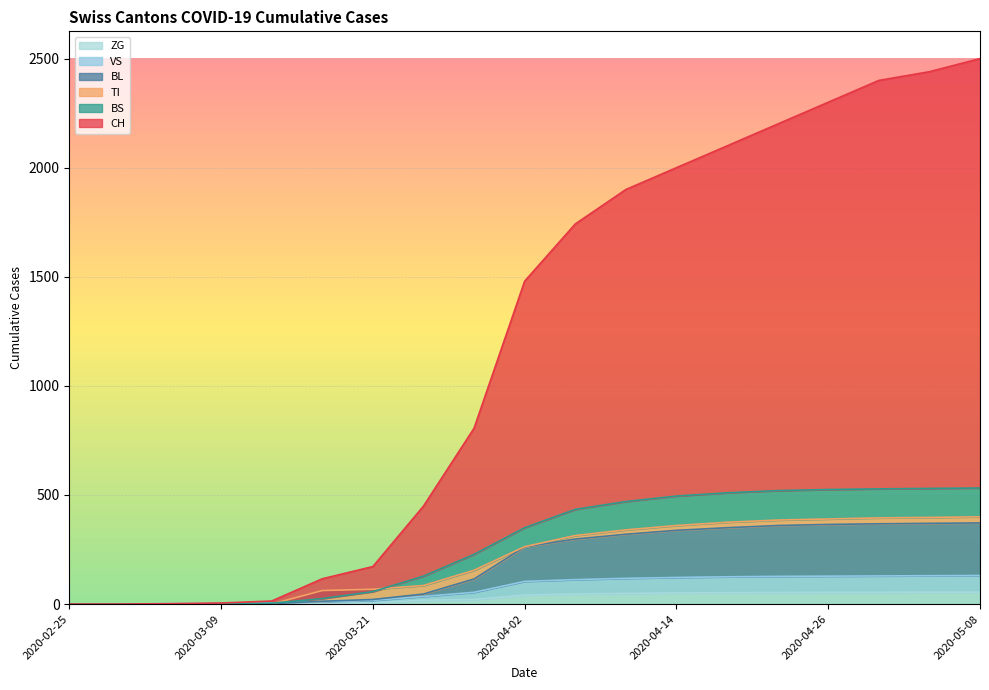

True or false: CH and BS intersect in this chart.

False